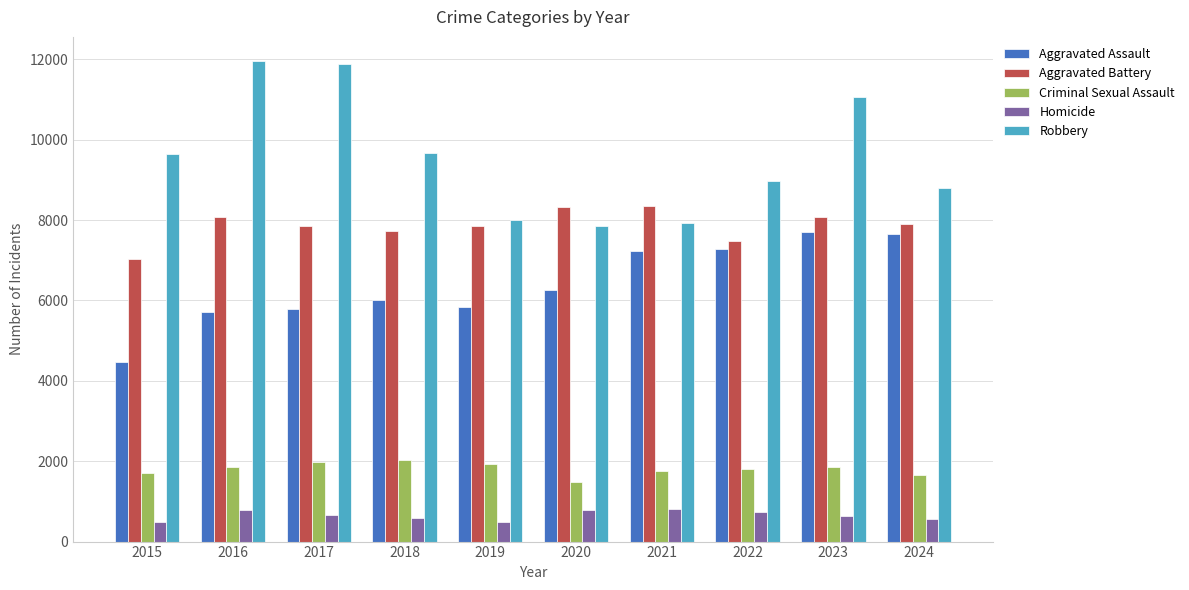

What is the total value across all series at 2017?

28169